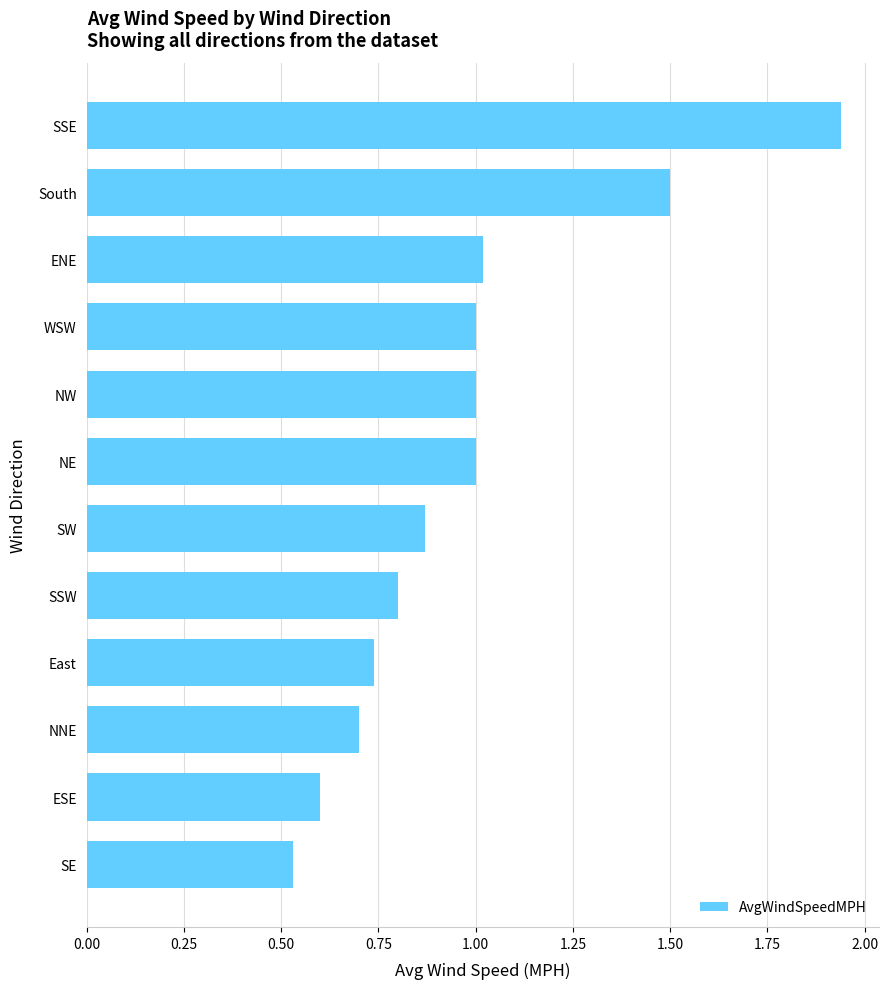

Between SSW and ENE, which is larger?

ENE